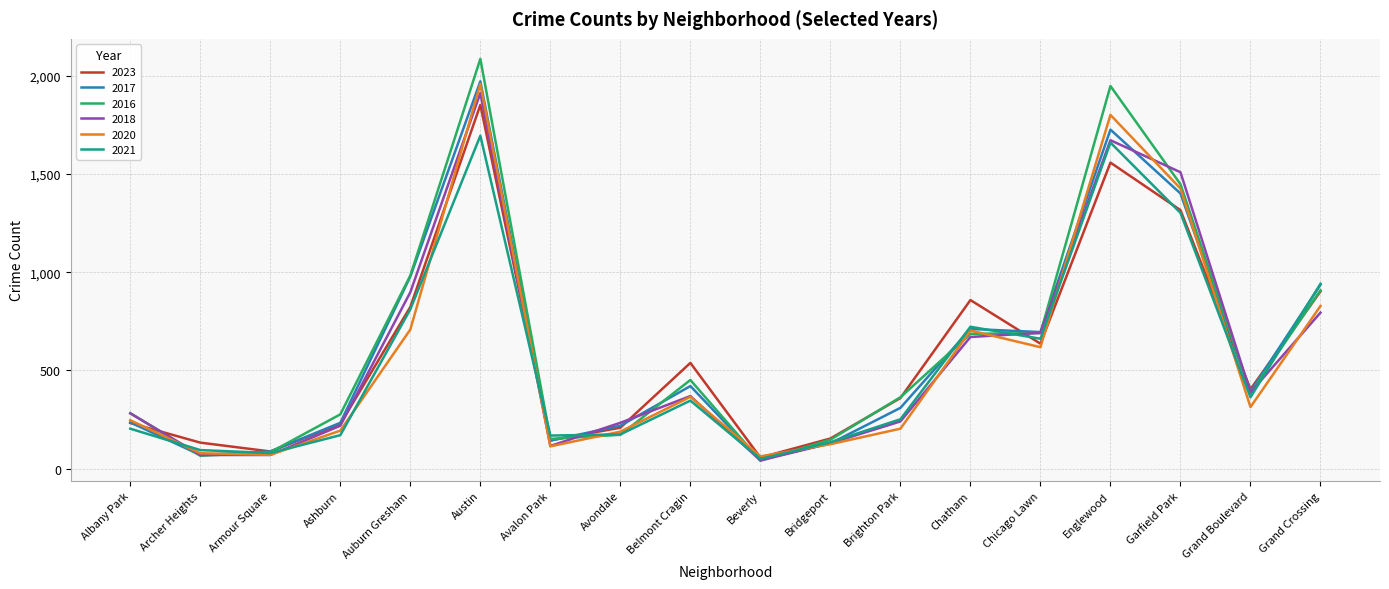

True or false: 2020 and 2023 intersect in this chart.

True